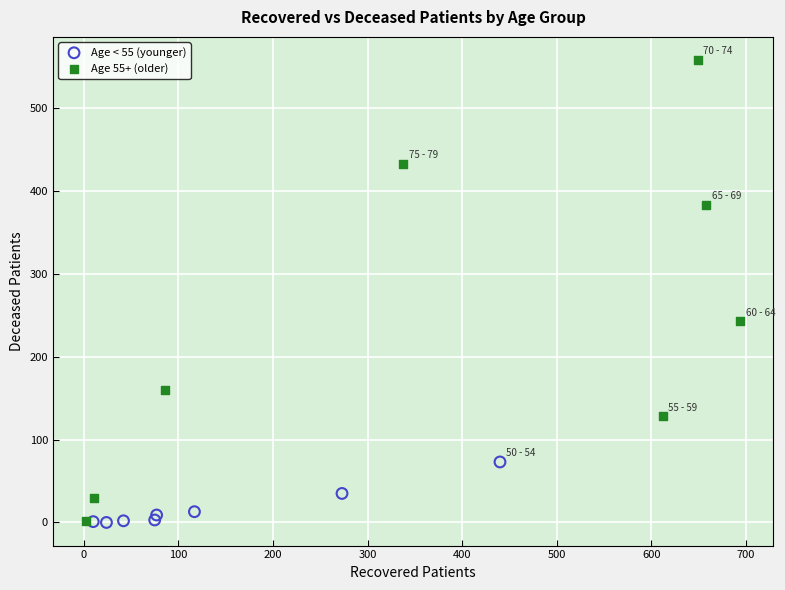

Which series contains the highest Y value?

Age 55+ (older)